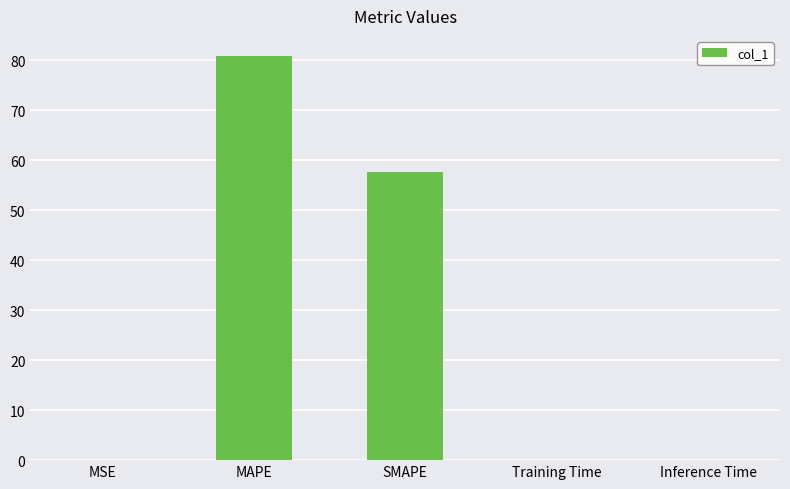

What is the sum of all values?

138.5